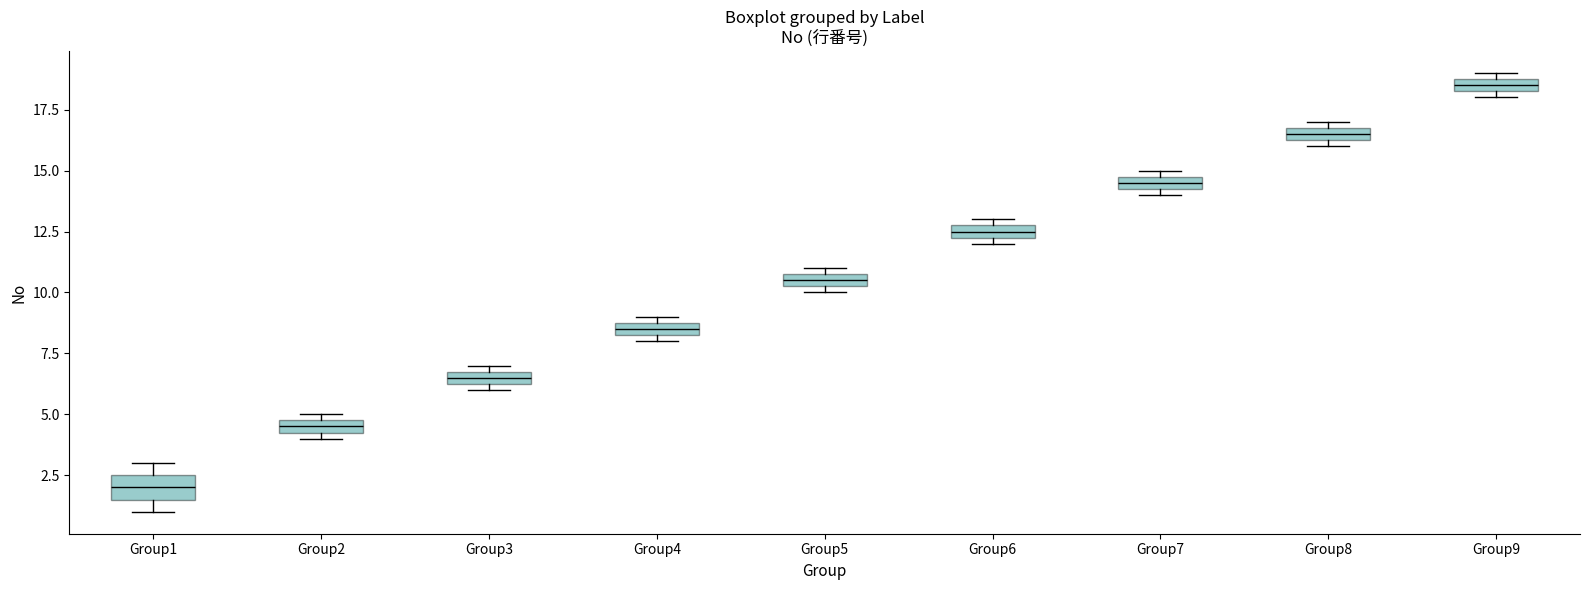

Which box is the tallest, from its lower edge to its upper edge?

Group1